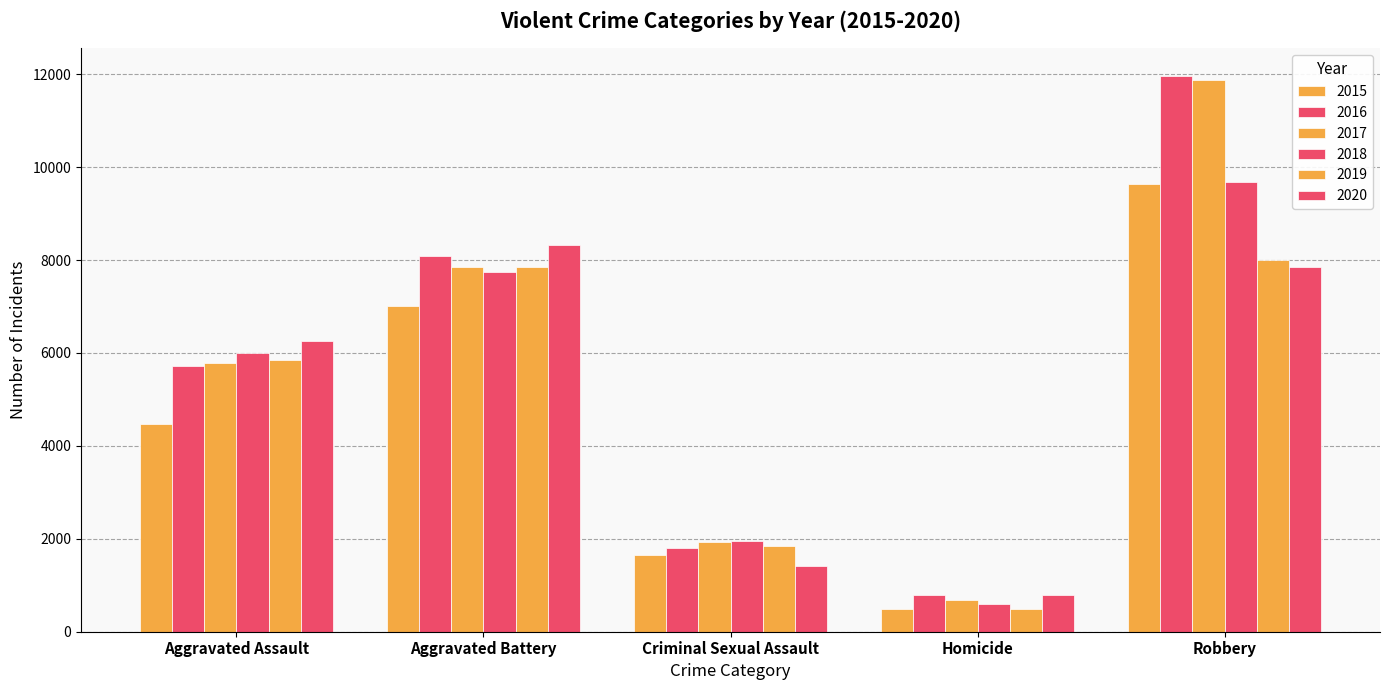

What is the maximum value for 2015?

9638